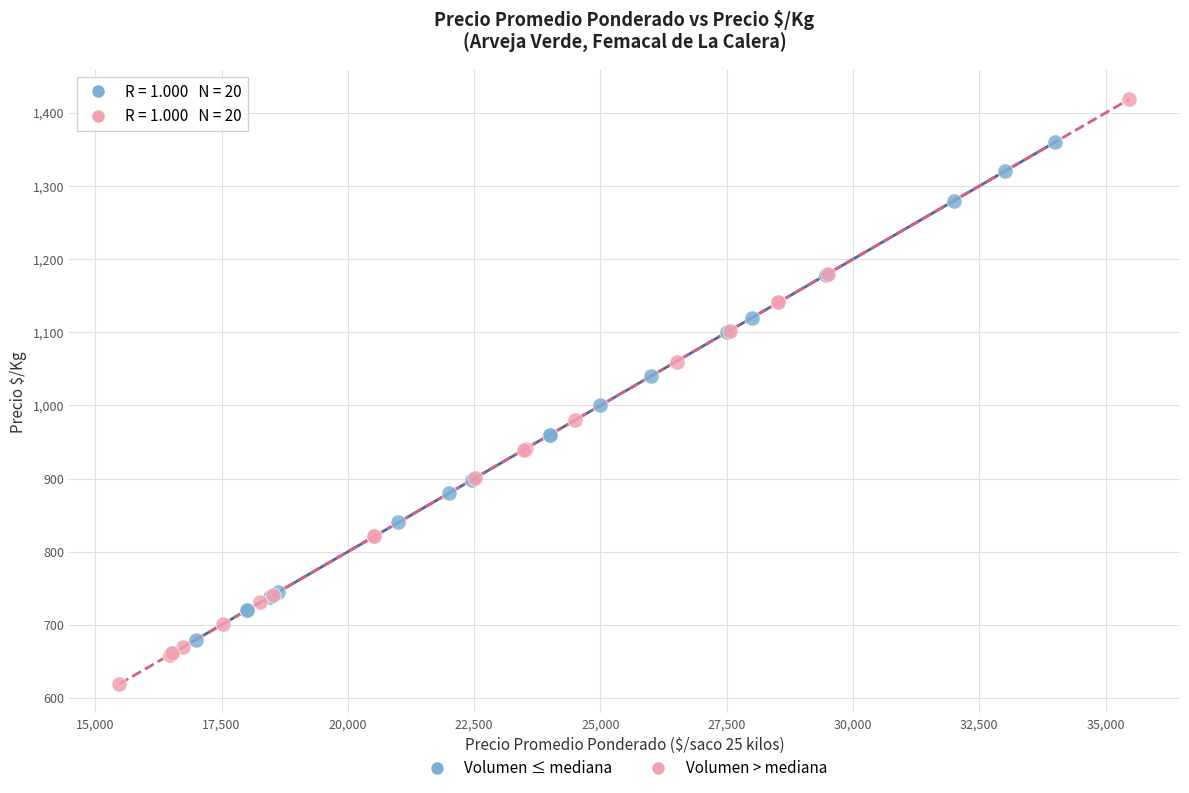

Which series has the widest spread of Y values?

Volumen > mediana